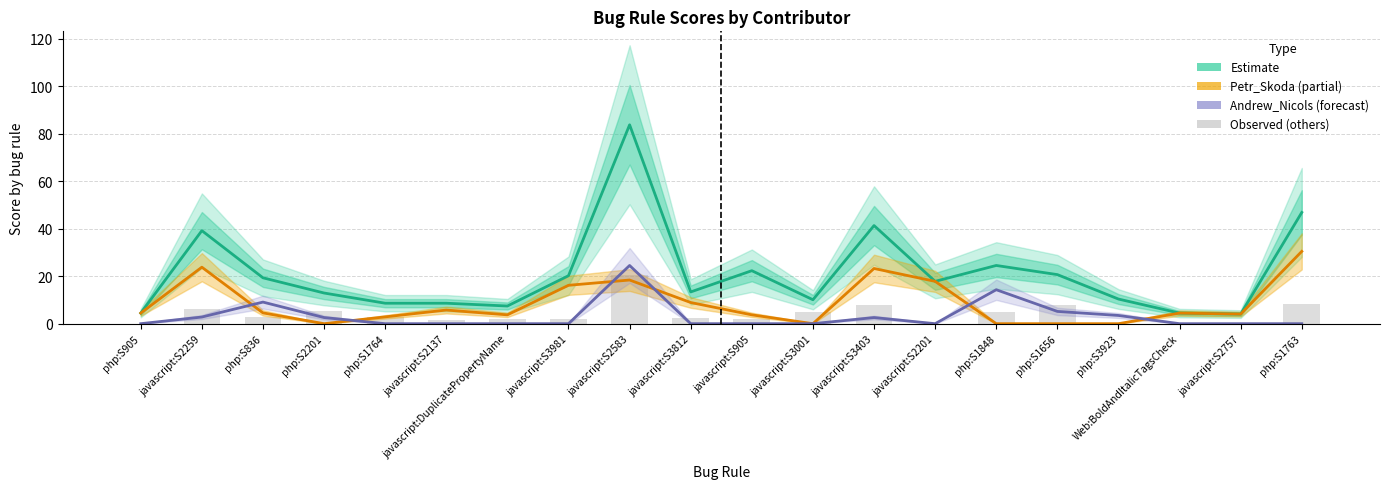

What is the difference between the maximum and minimum values in the Estimate series?

79.8